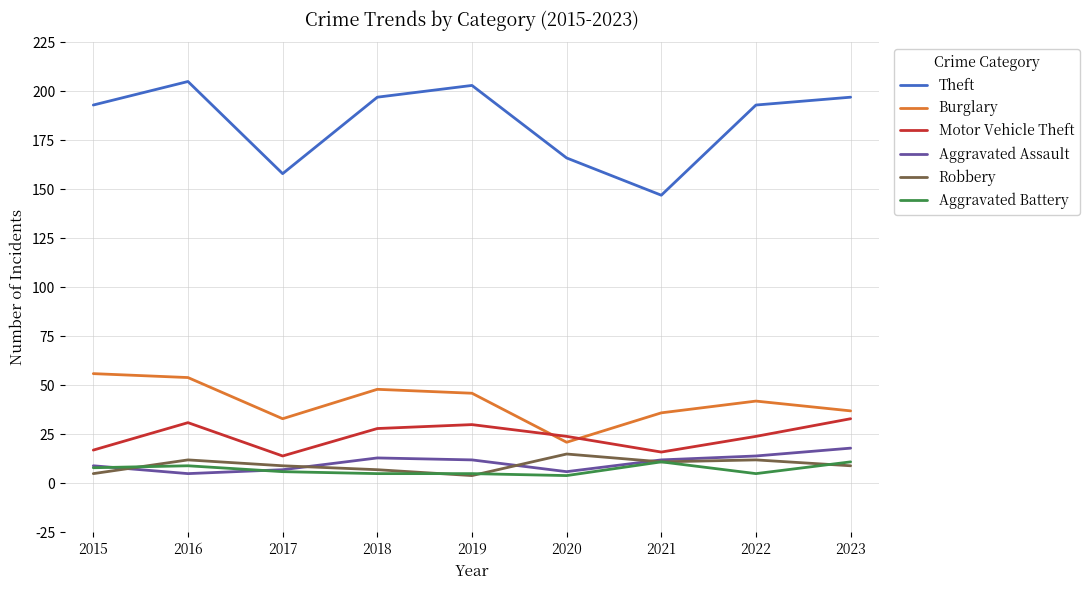

Where is the first local minimum for Motor Vehicle Theft?

2017